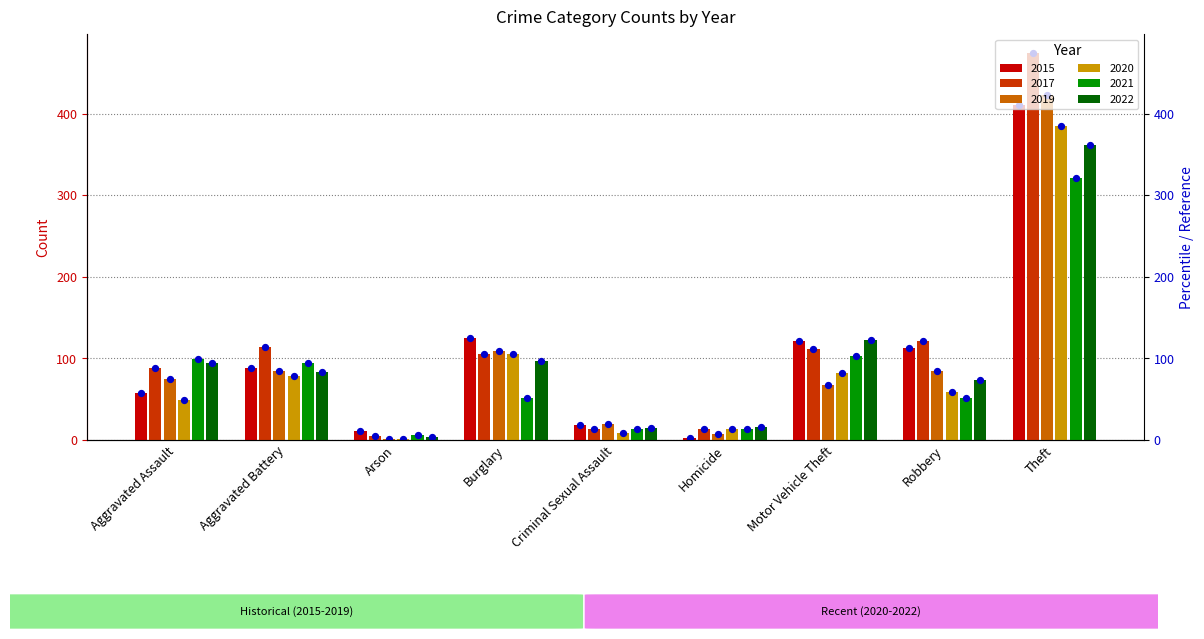

What are all the series names shown in the legend?

2015, 2017, 2019, 2020, 2021, 2022